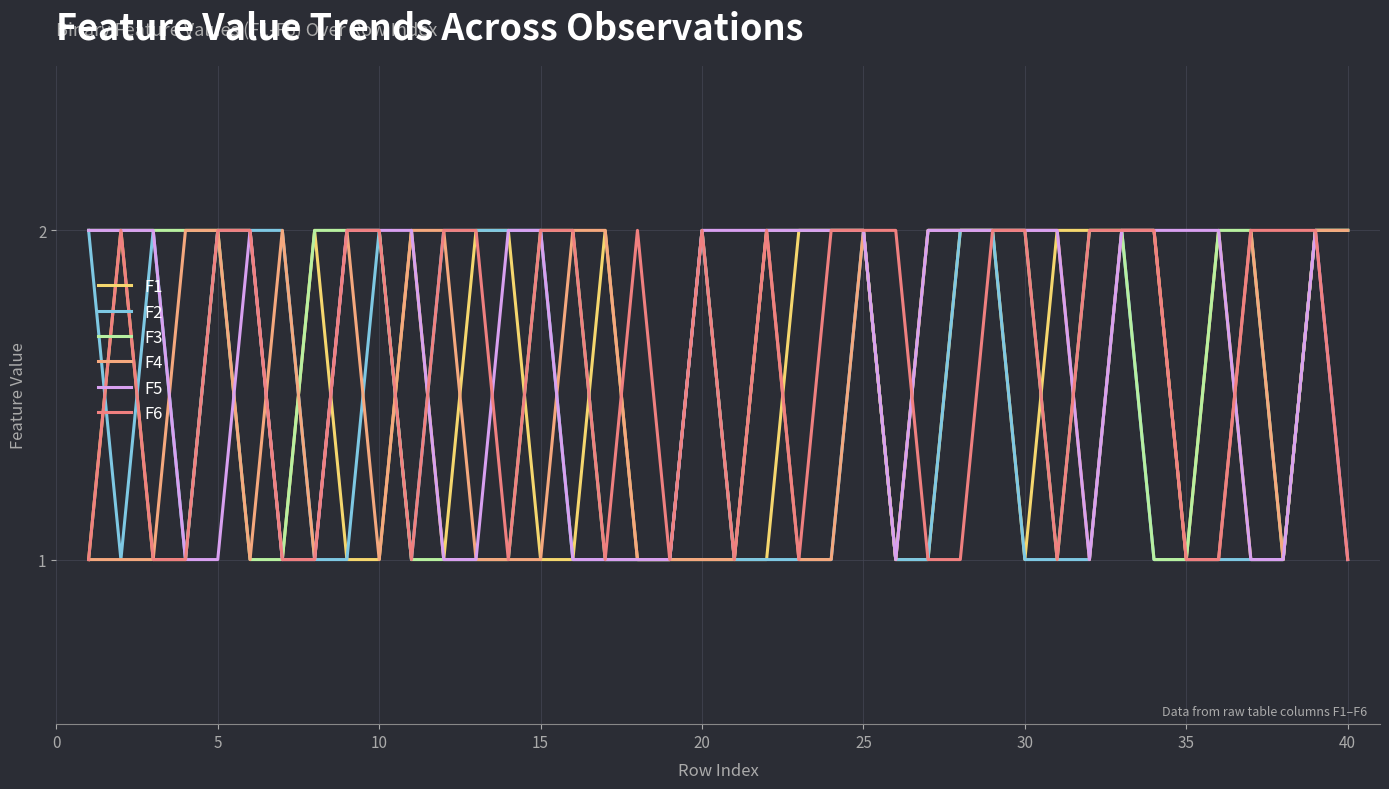

What are all the series names shown in the legend?

F1, F2, F3, F4, F5, F6